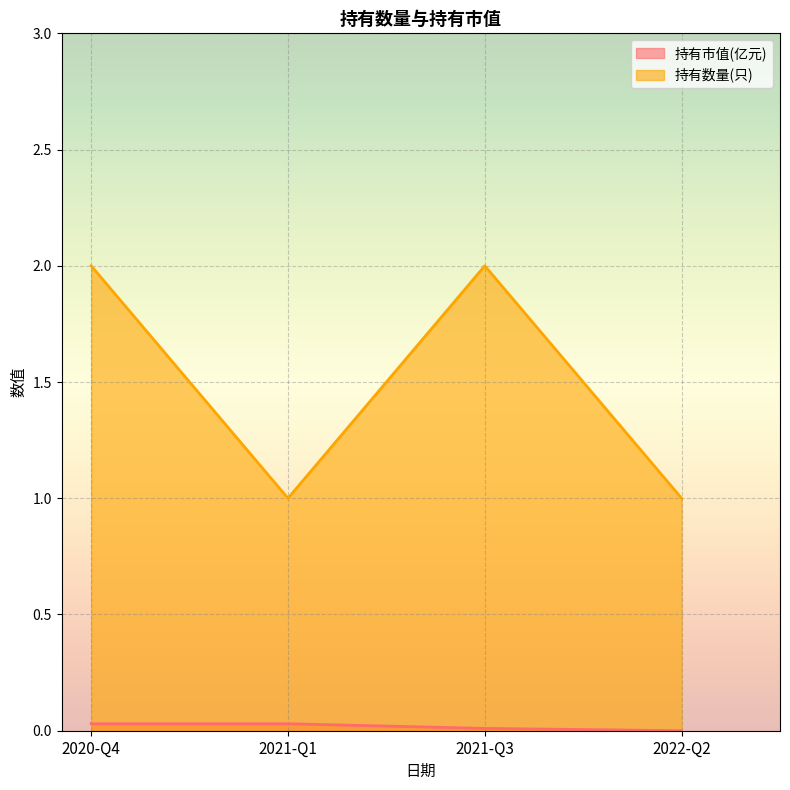

Between 2022-Q2 and 2021-Q1, which is larger?

2021-Q1